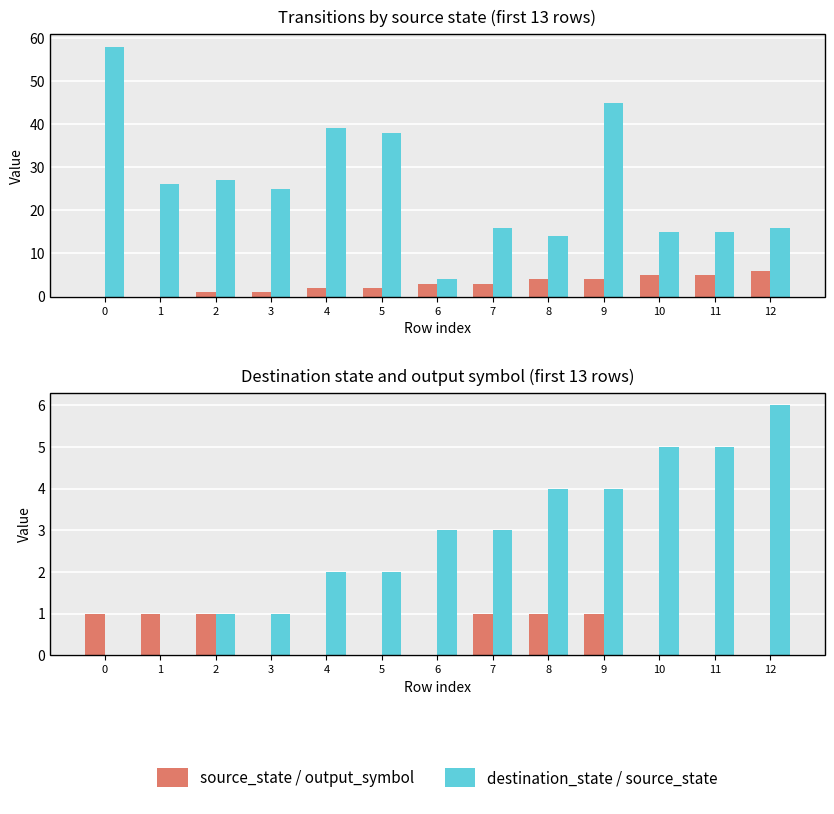

At how many categories does at least one series exceed 29?

4